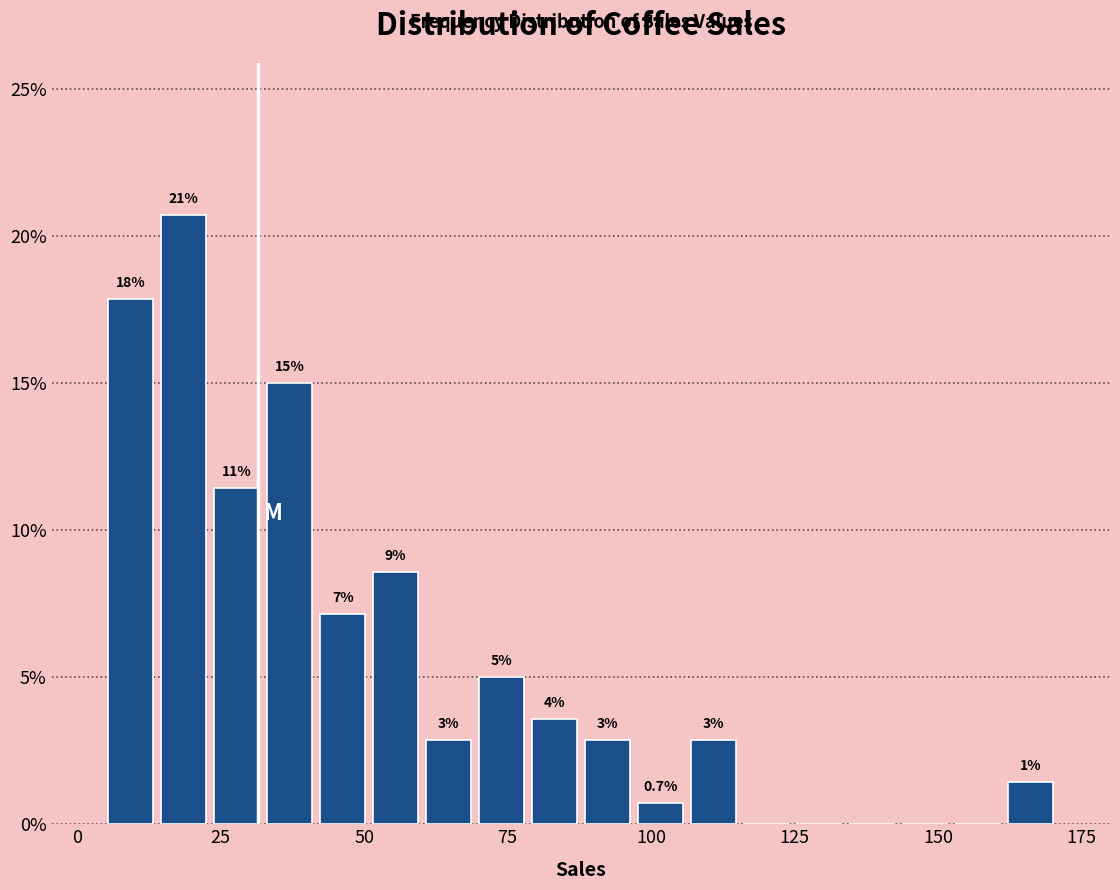

Around what value on the x-axis is the tallest bar? Give the approximate position of its centre, as read against the axis.

20